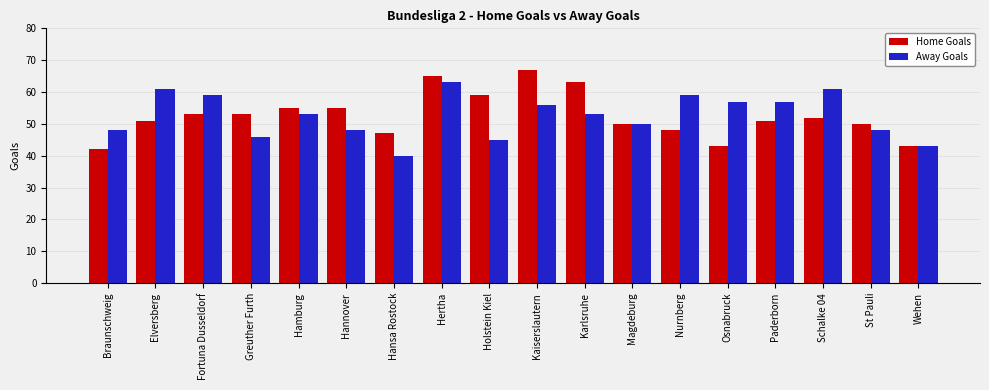

What are all the series names shown in the legend?

Home Goals, Away Goals